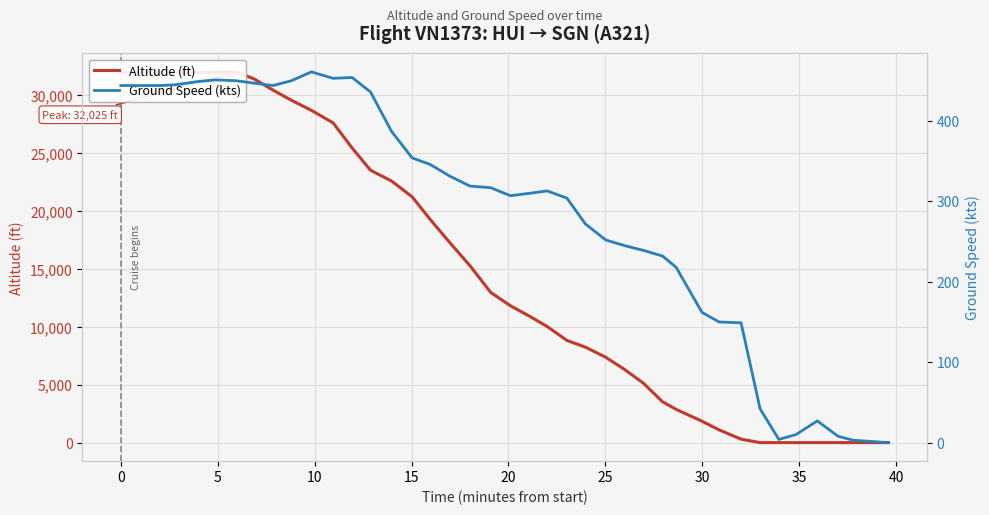

Which series has the largest total across all categories?

altitude